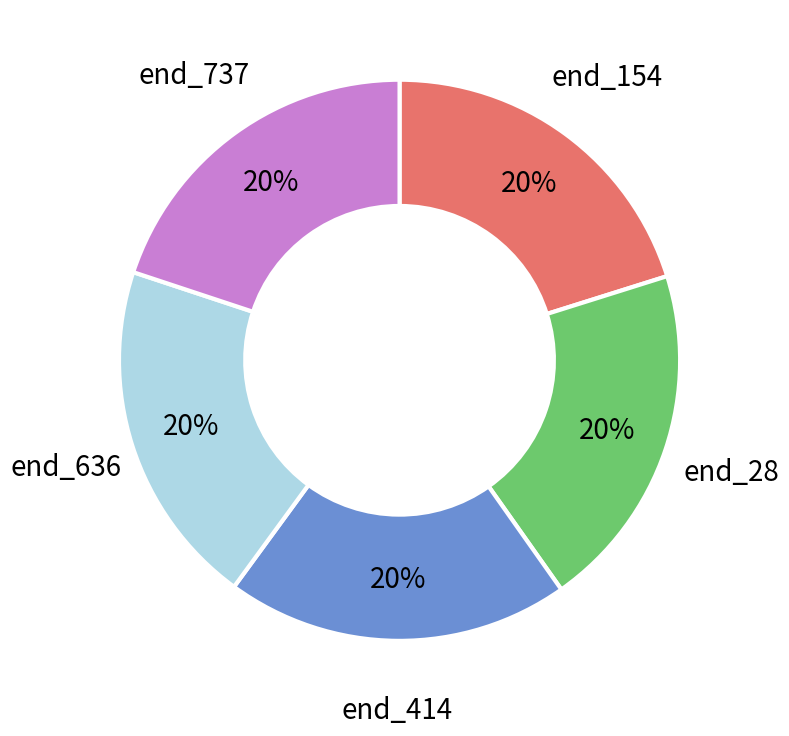

How many segments does this pie chart have?

5